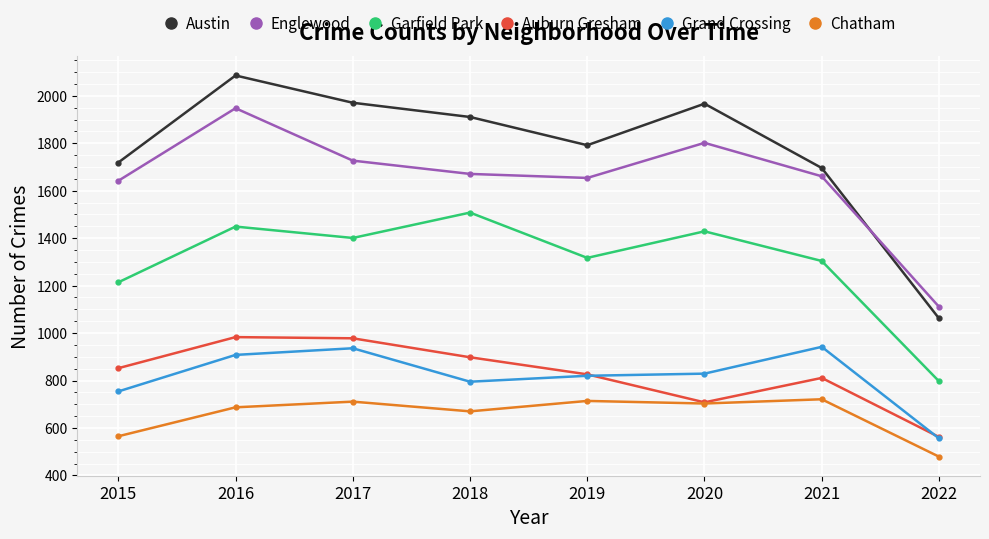

How many values in the Chatham series are below 703?

4